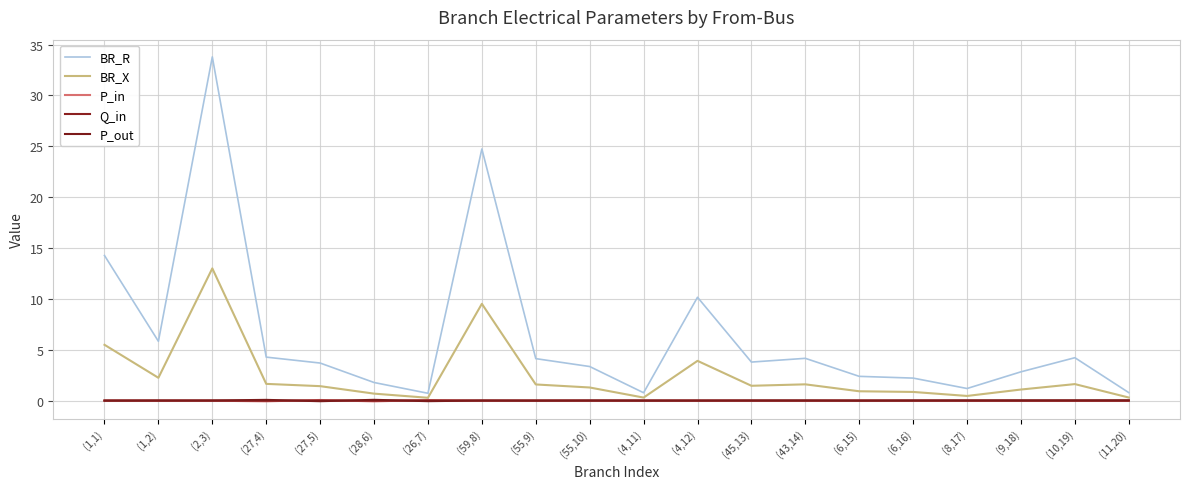

What is the label of the 19th point from the left?

(10,19)